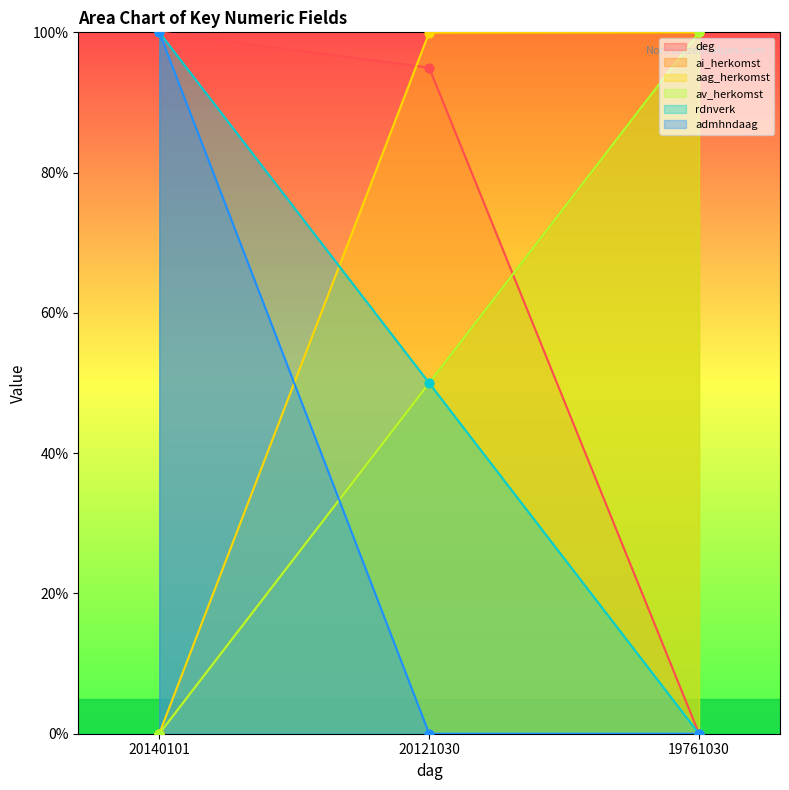

What are all the series names shown in the legend?

deg, ai_herkomst, aag_herkomst, av_herkomst, rdnverk, admhndaag